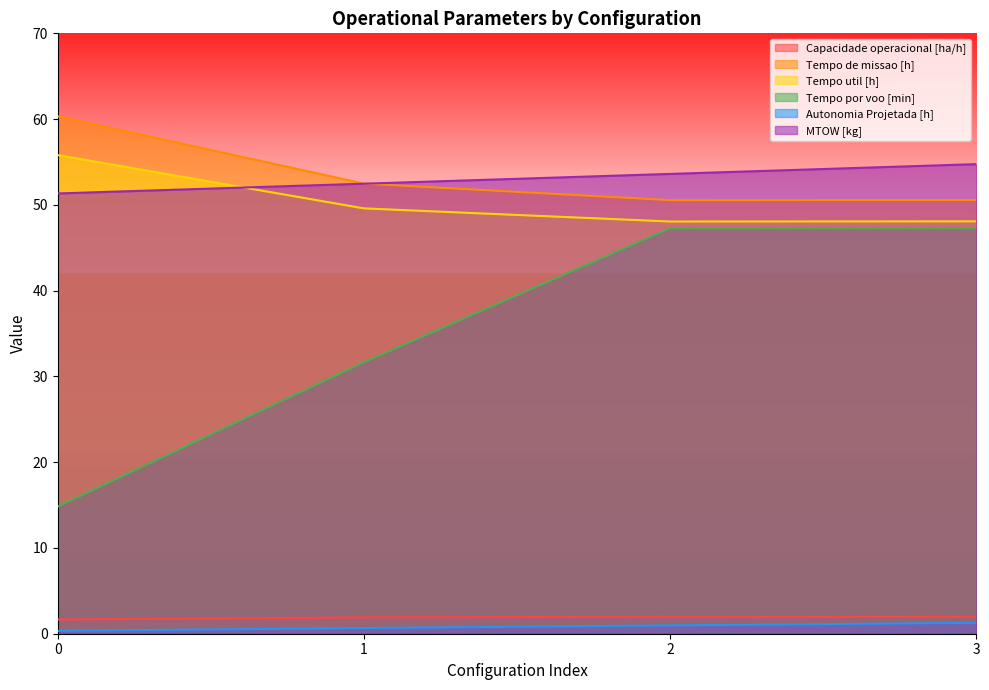

At which label does Tempo de missao [h] reach its minimum?

2